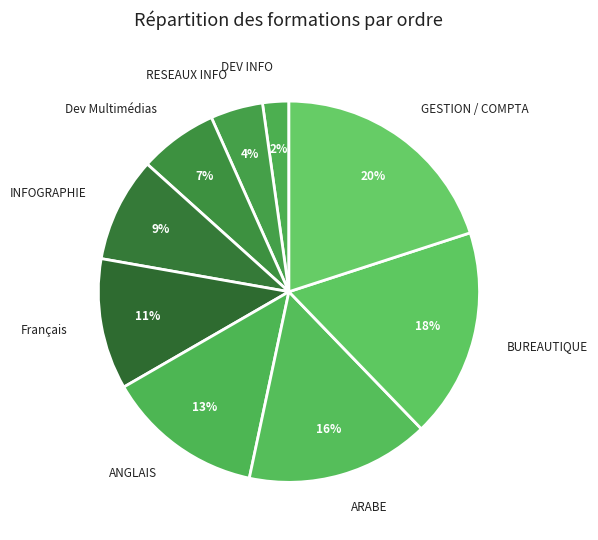

True or false: ARABE accounts for 16% of the total.

True